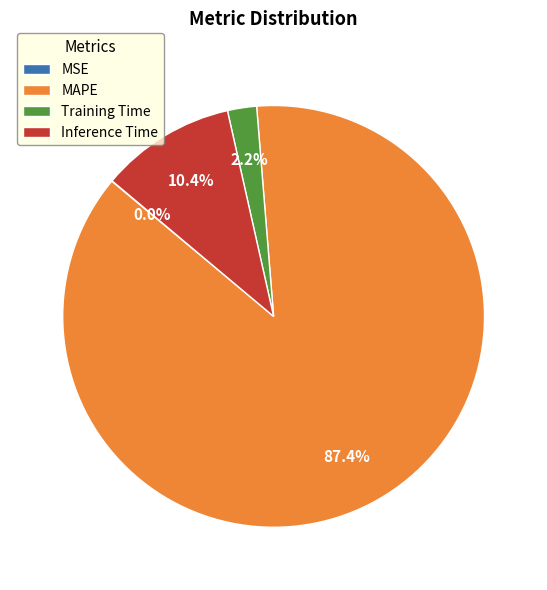

Which slice is the largest?

MAPE